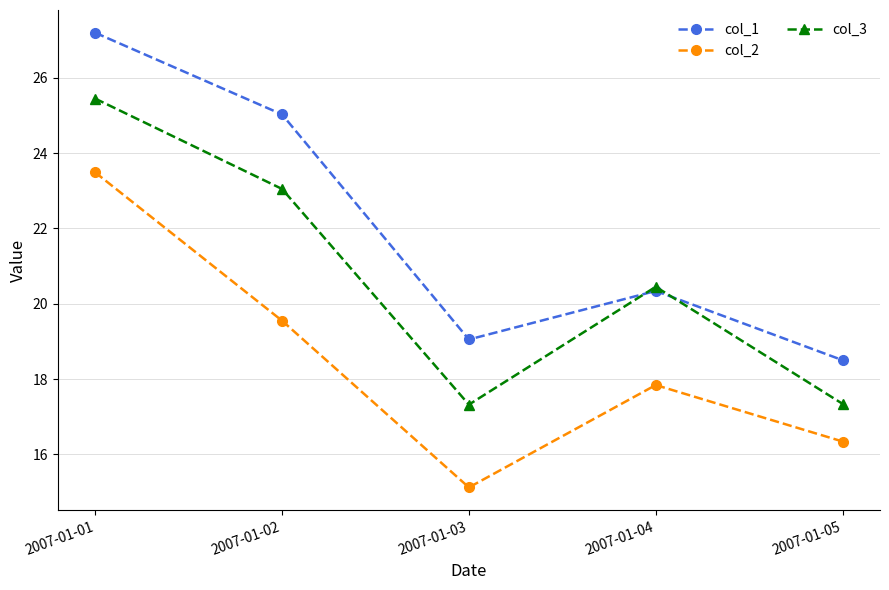

Is it true that col_3 equals 23.1 at 2007-01-02?

True